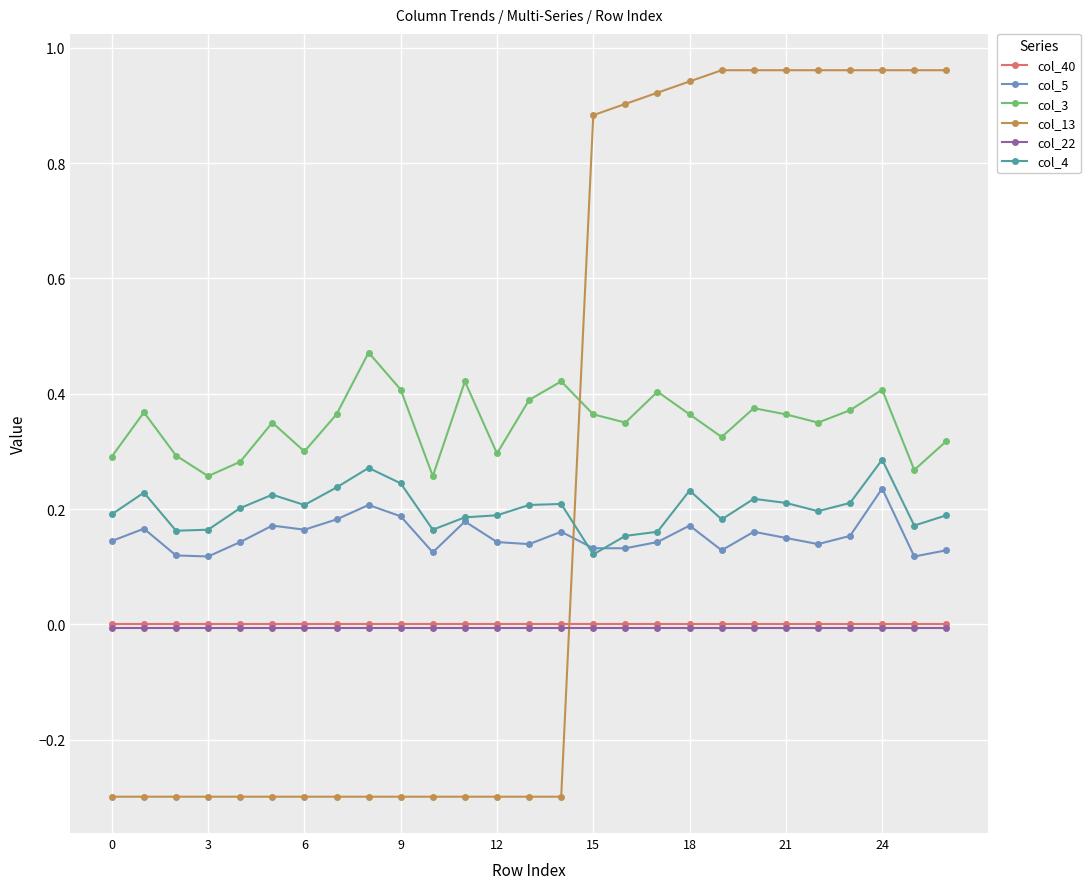

After their last crossing, which series has the higher values: col_13 or col_3?

col_13